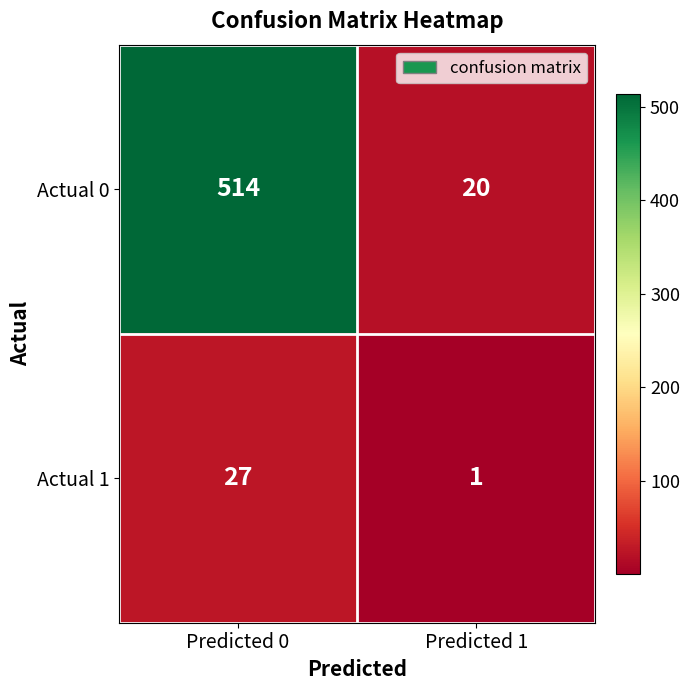

Reading left to right, extract all data points from this chart.

Actual 0: 514	20
Actual 1: 27	1